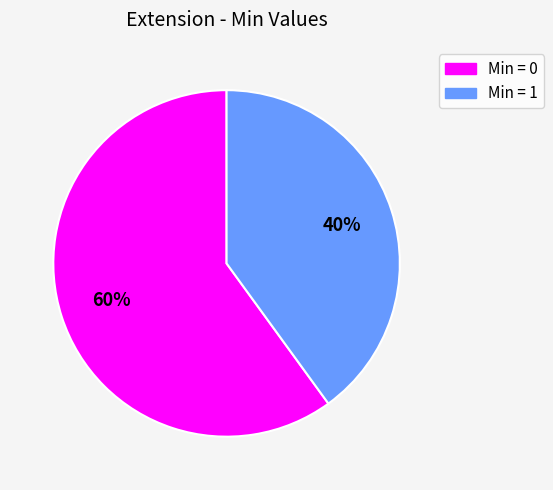

Which category has the biggest portion of the pie?

Min = 0